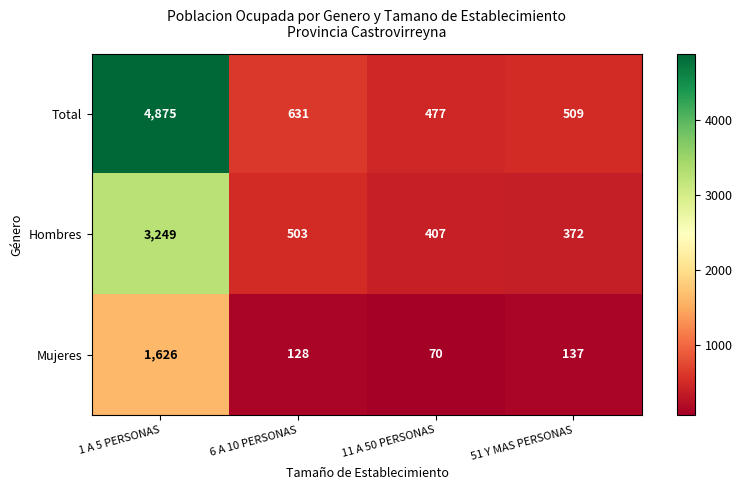

List the series in order of their peak value, highest first.

Total, Hombres, Mujeres